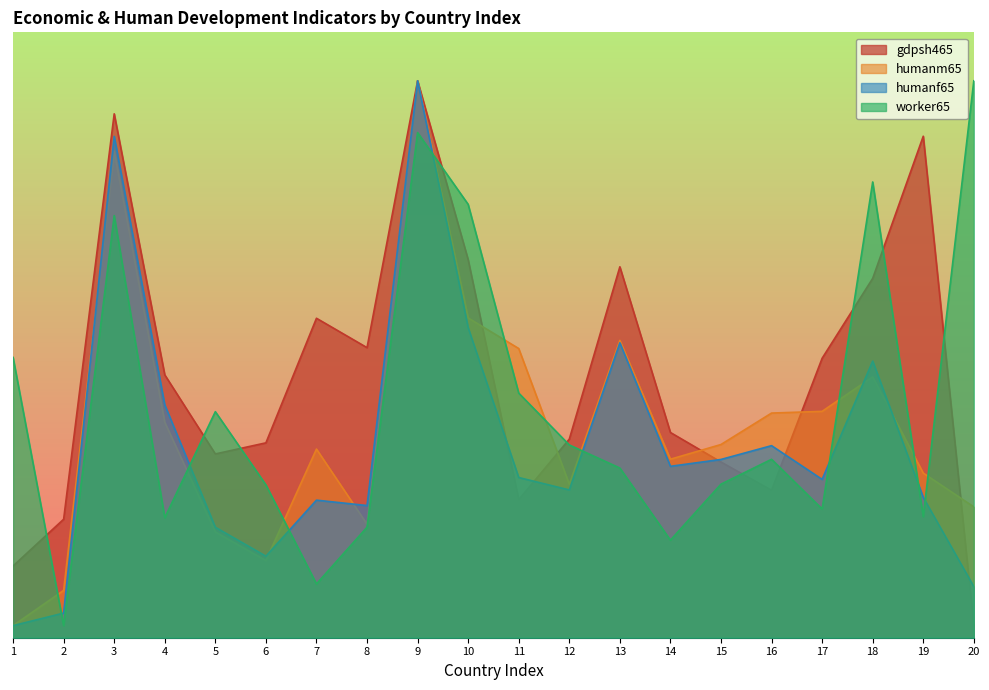

Does the chart display data point markers on the line(s)?

No